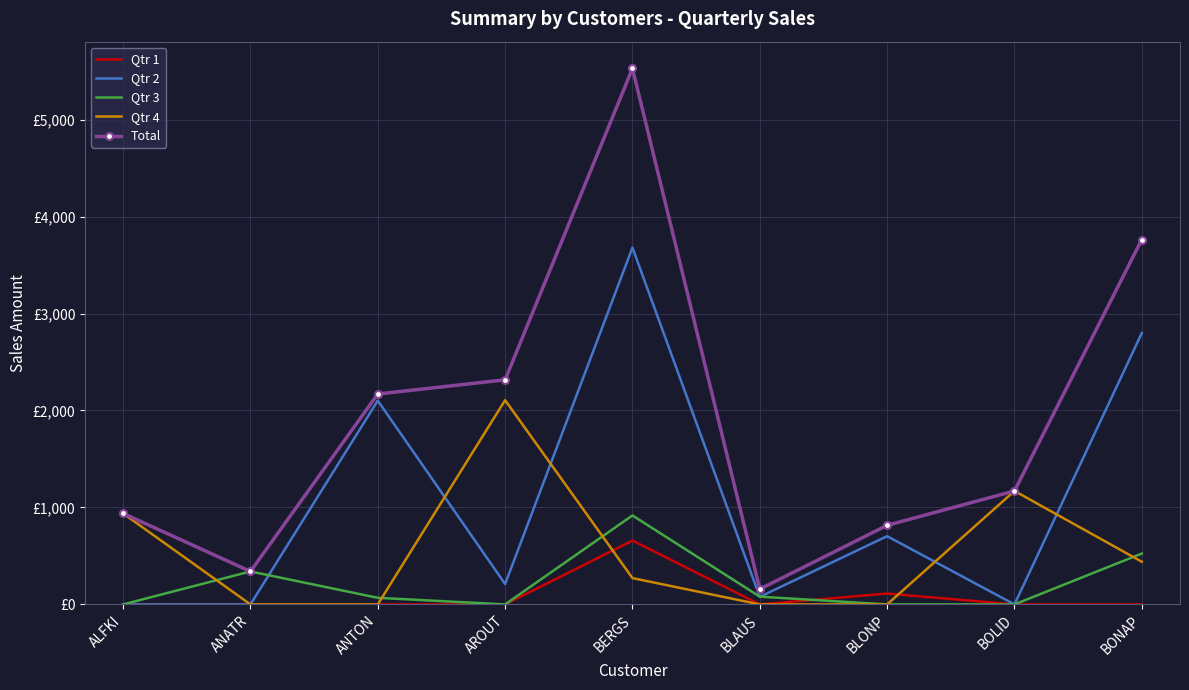

What is the spread (max minus min) of values at BLAUS?

158.0